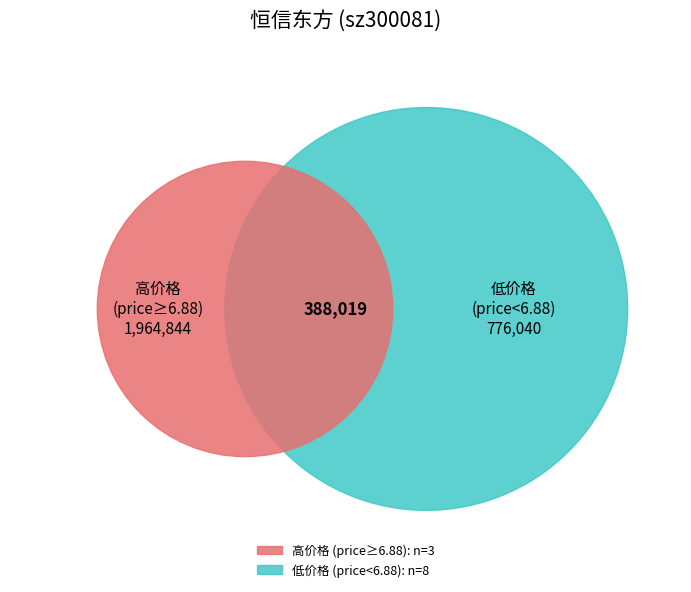

The 2022-11-02 slice represents 40% of the pie. True or false?

False